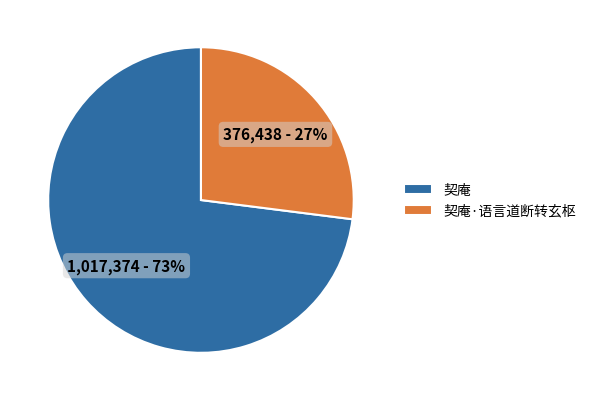

What percentage is the 契庵 slice, to the nearest percent?

73%